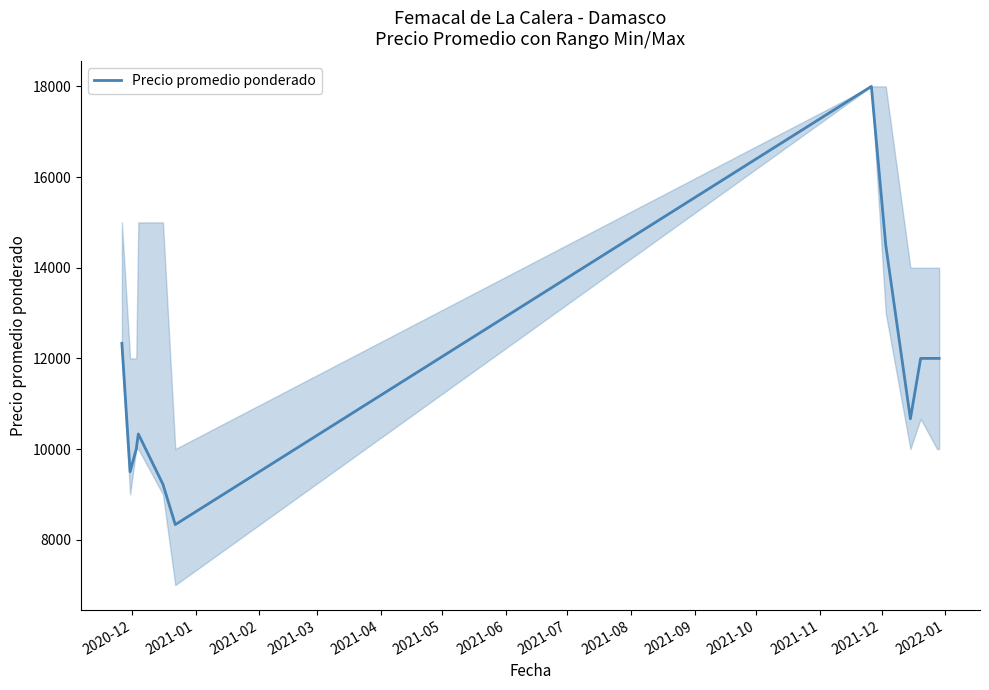

What is the greatest value displayed?

18000